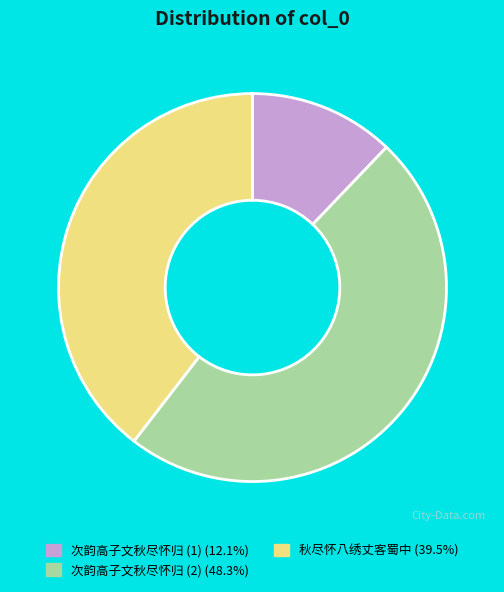

Is there a majority slice in this chart?

No